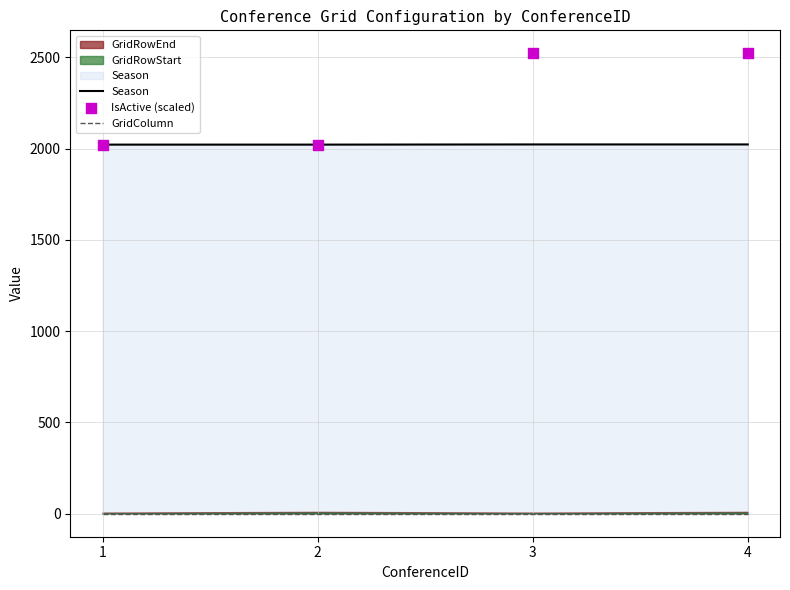

Which series has the largest total across all categories?

IsActive (scaled)